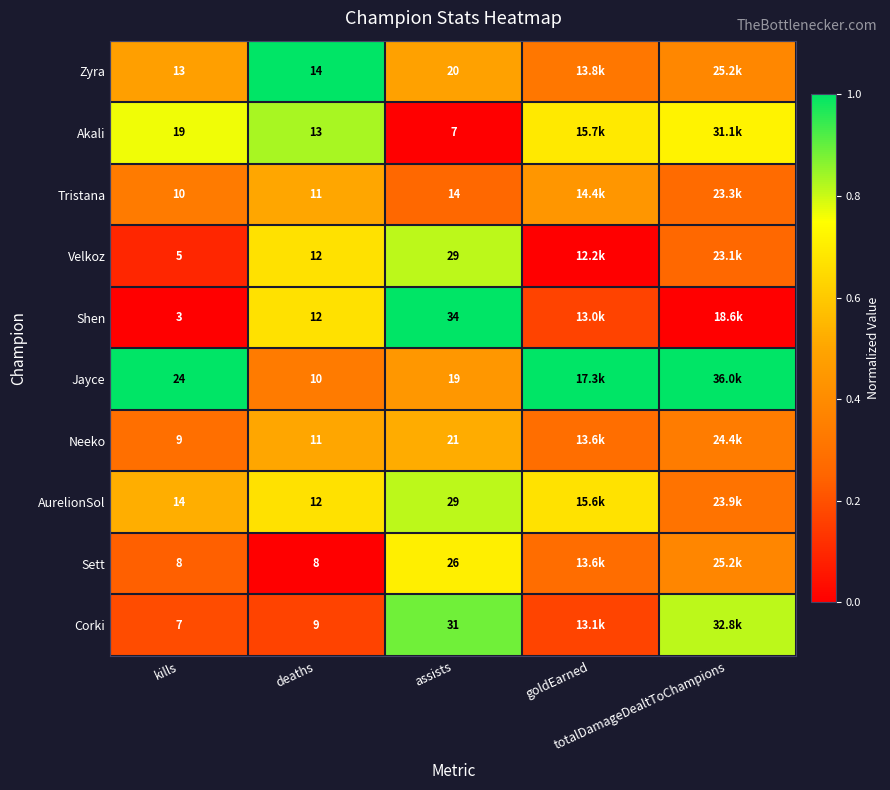

True or false: Corki has a value of 0.2 at deaths.

False